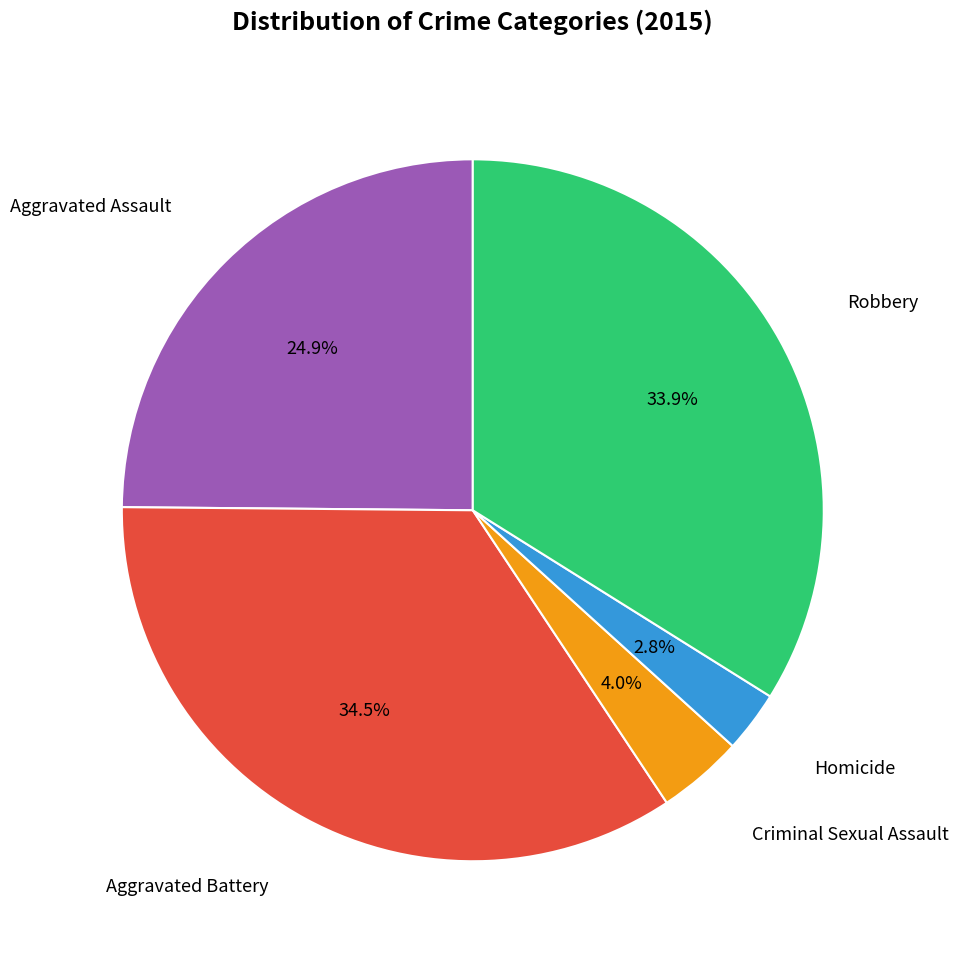

Is there any slice that represents more than half of the pie?

No